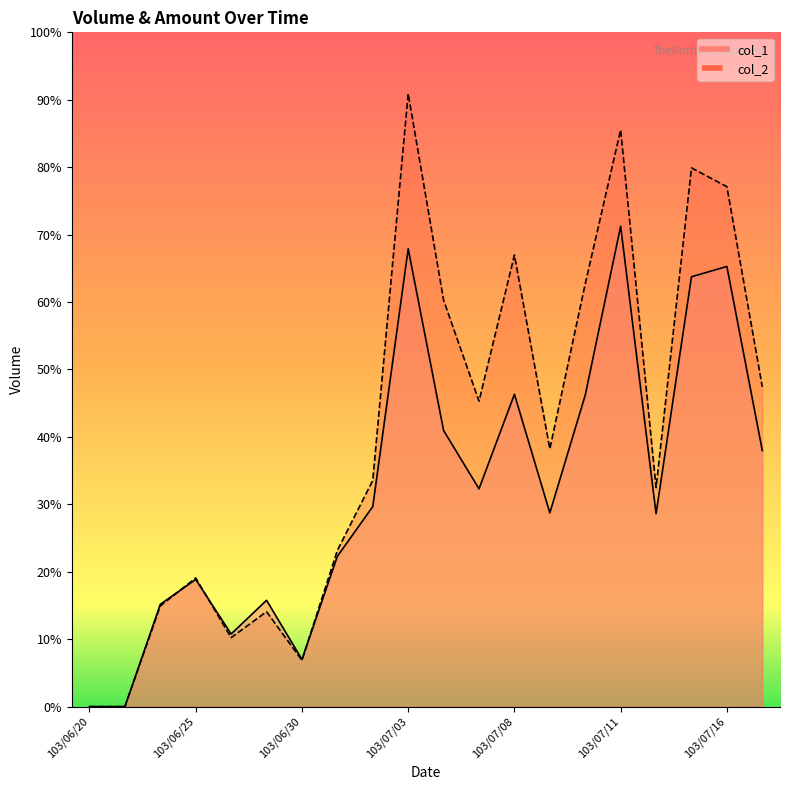

Is the value of col_1 at 103/07/10 greater than the value of col_2 at 103/06/23?

Yes